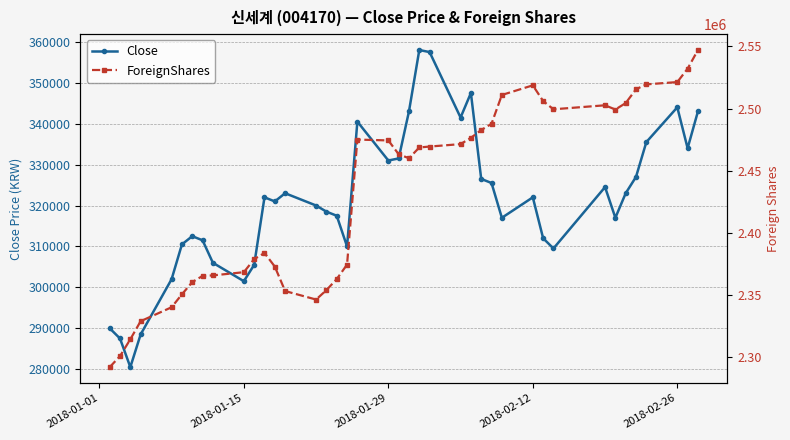

What is the highest value of the Close series?

358000